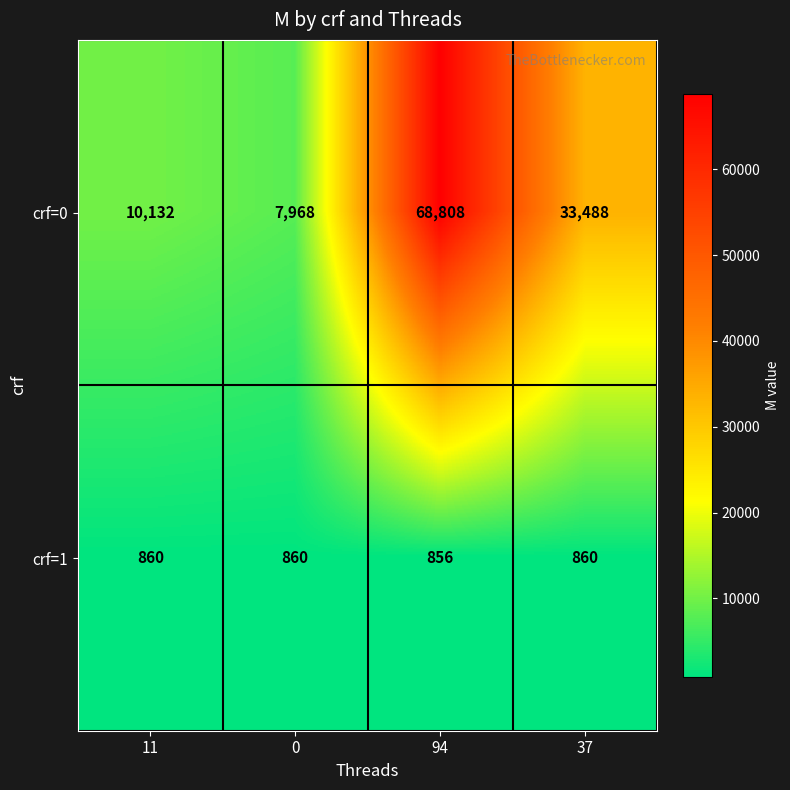

Count the number of data series in this chart.

2